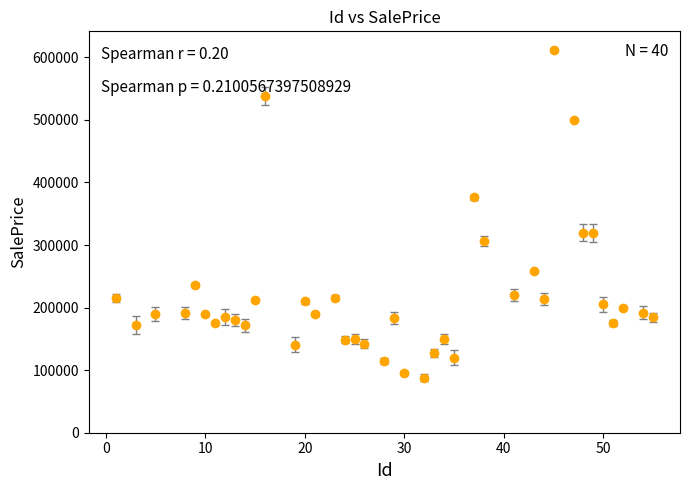

True or false: there are more than 0 points higher than both neighbors.

True